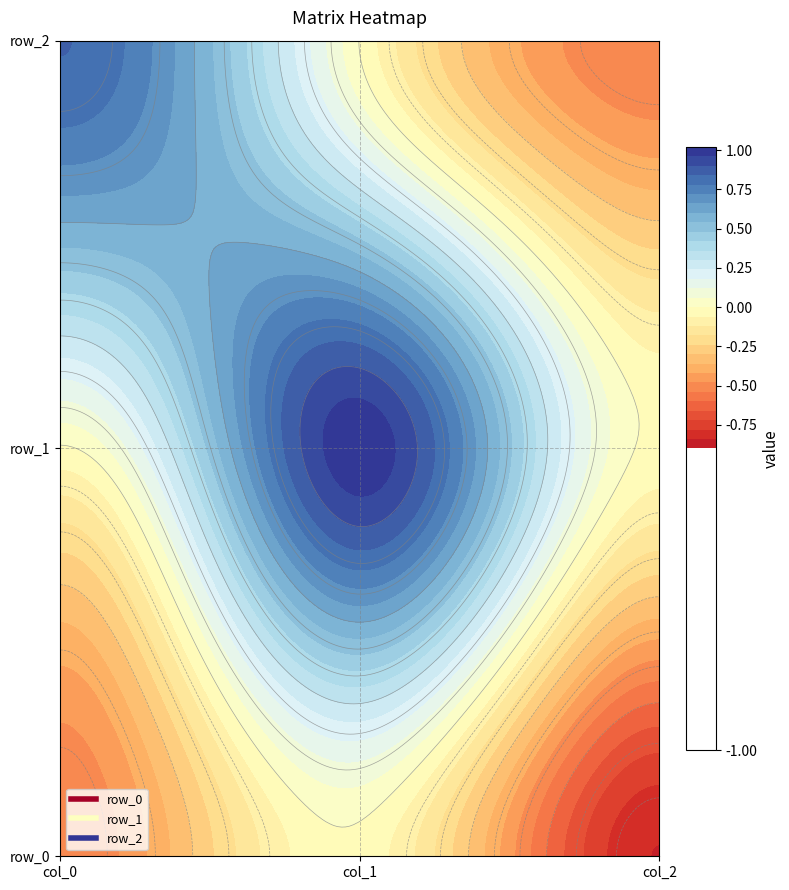

How many data points in row_1 are less than 0?

2